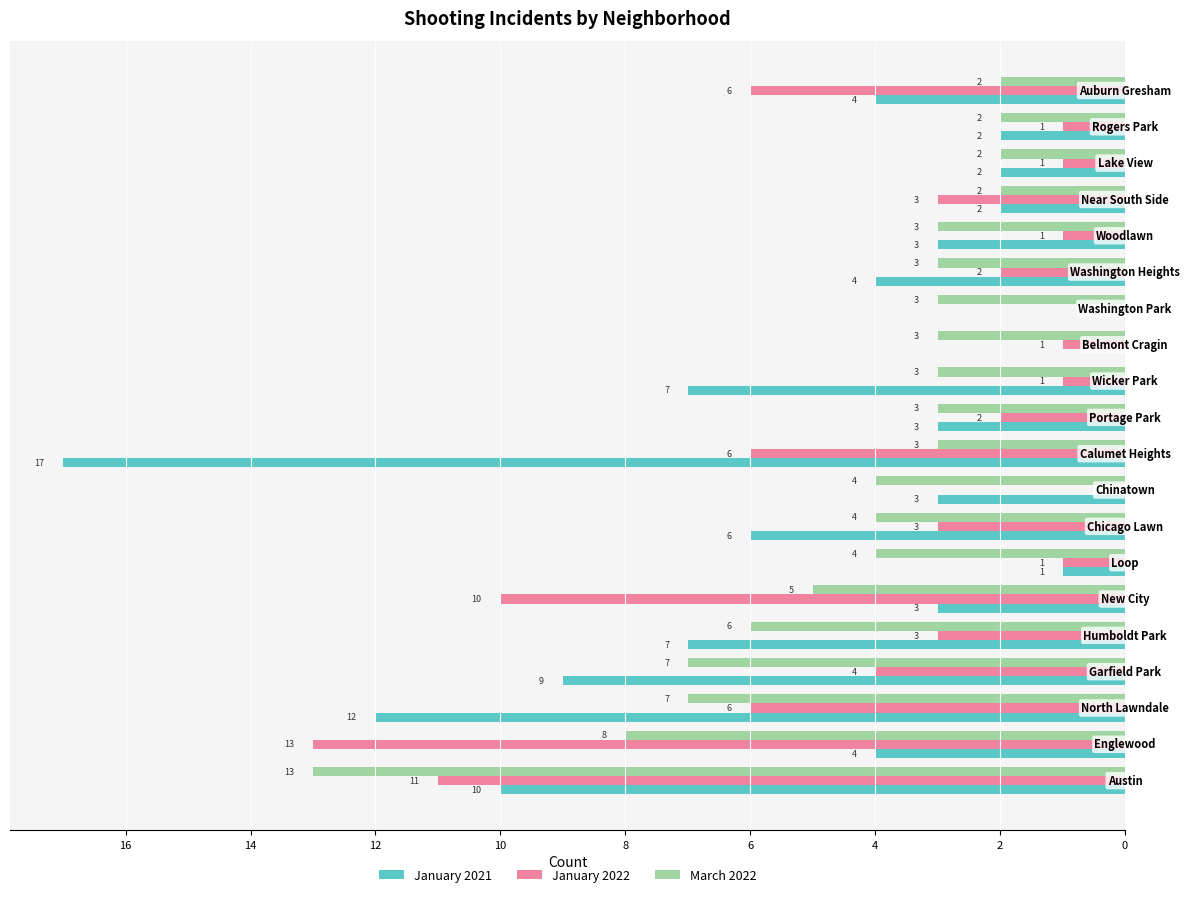

What are all the series names shown in the legend?

January 2021, January 2022, March 2022